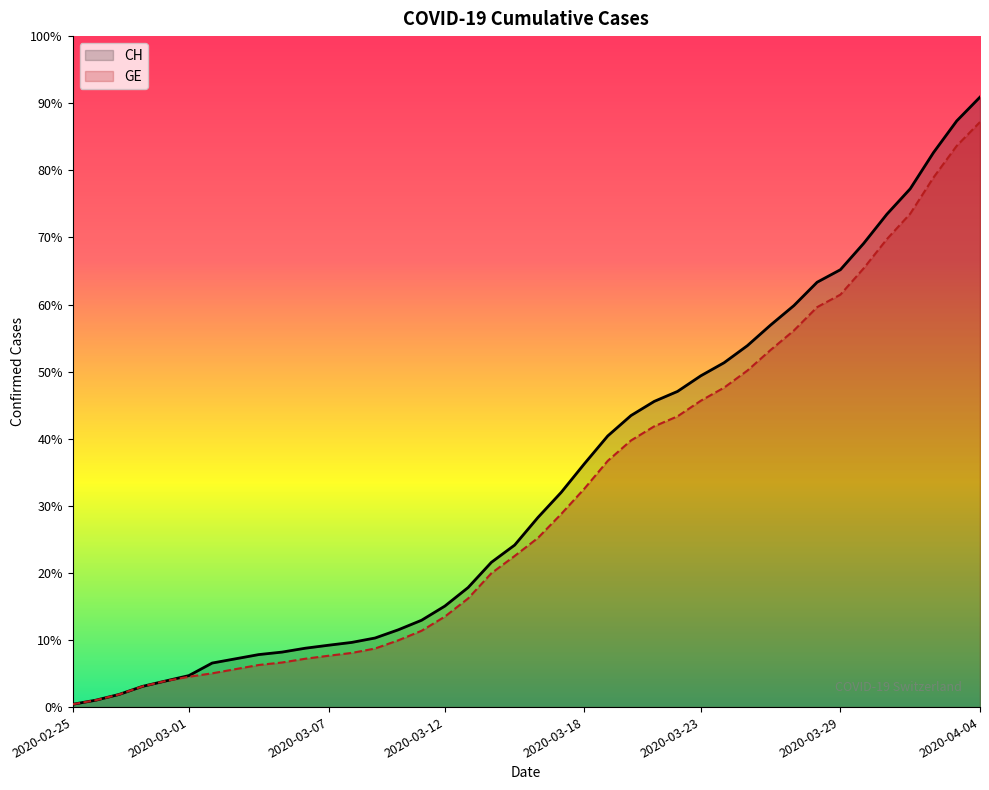

Is it true that CH equals 6205 at 35?

False